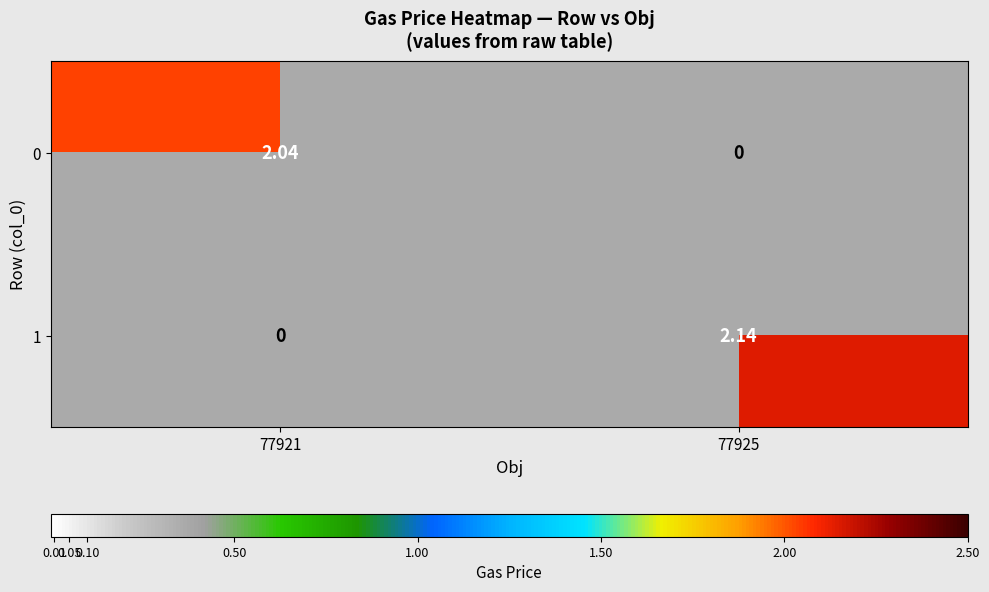

Is the value of 1 at 77925 greater than the value of 0 at 77921?

Yes